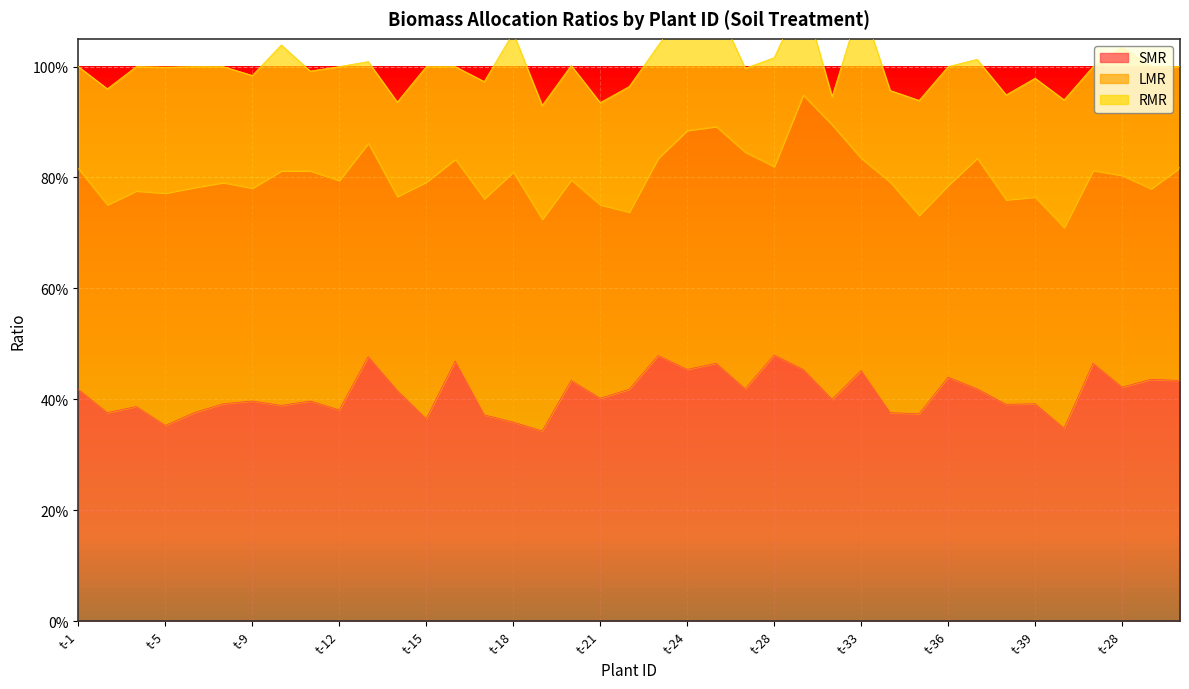

Which category has the lowest value in the SMR series?

t-19